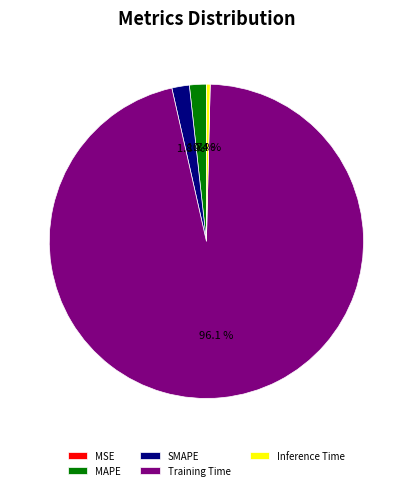

The Training Time slice represents 81% of the pie. True or false?

False